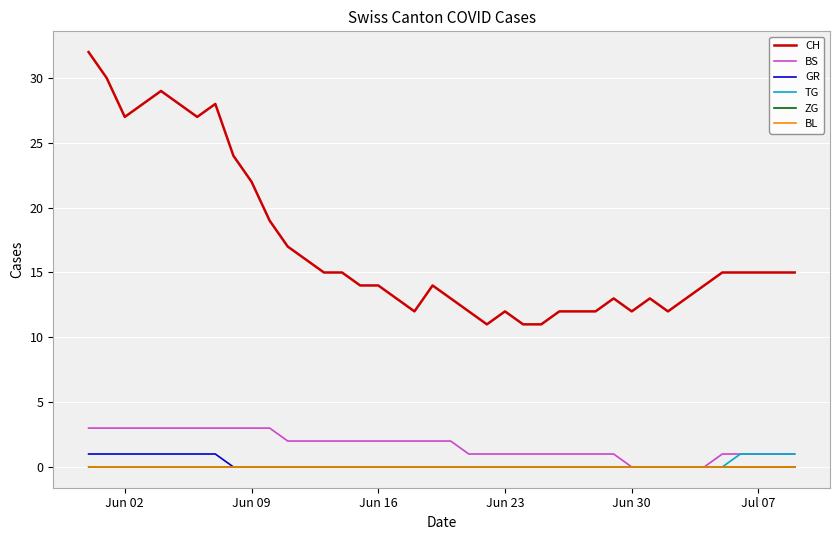

Is this an area chart (filled region under the line)?

No